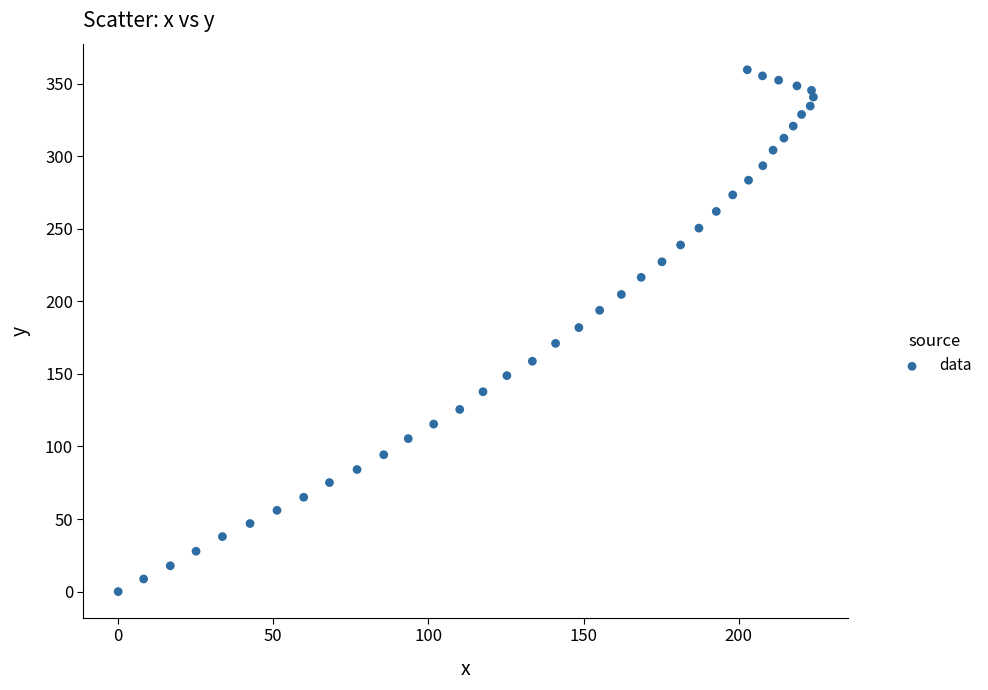

What is the range of X values (max minus min)?

224.1